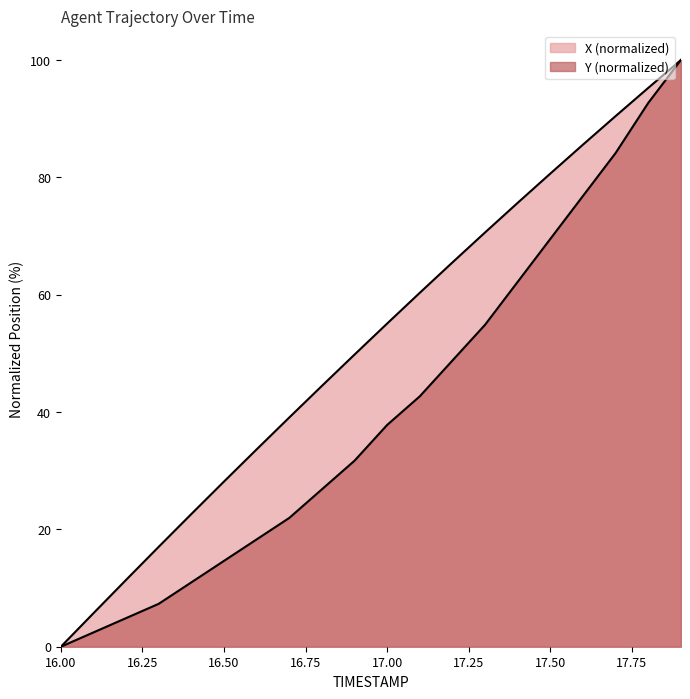

What is the spread (max minus min) of values at 17.1?

17.6